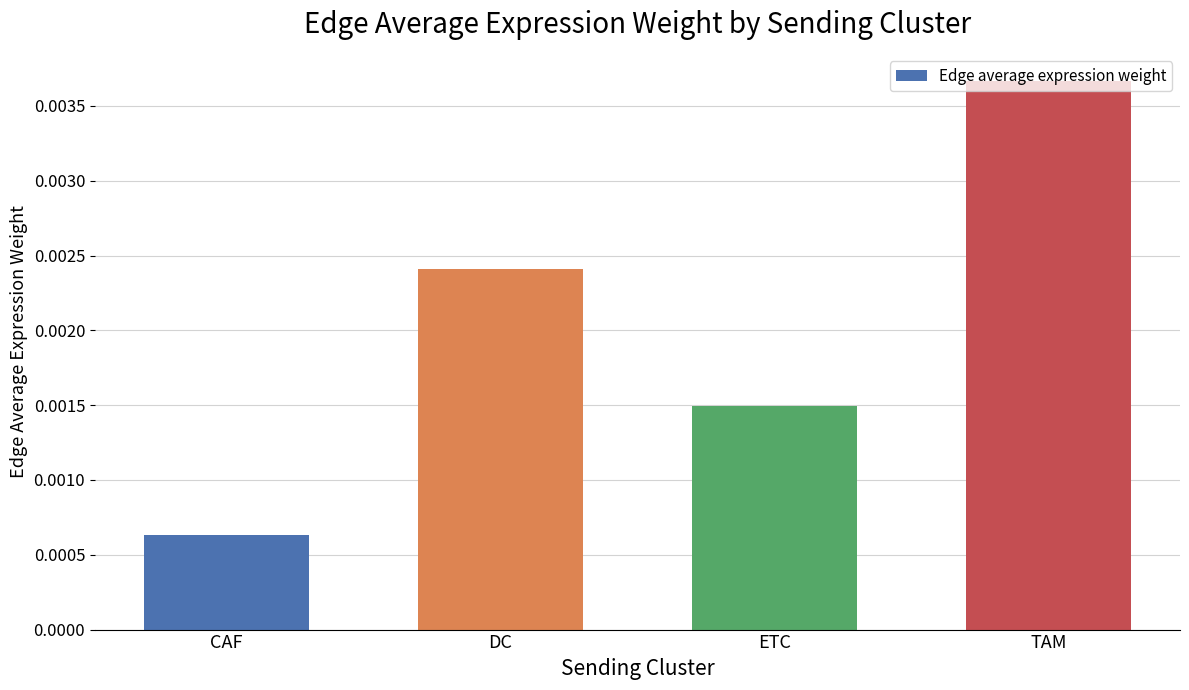

What is the label of the 3rd bar from the right?

DC